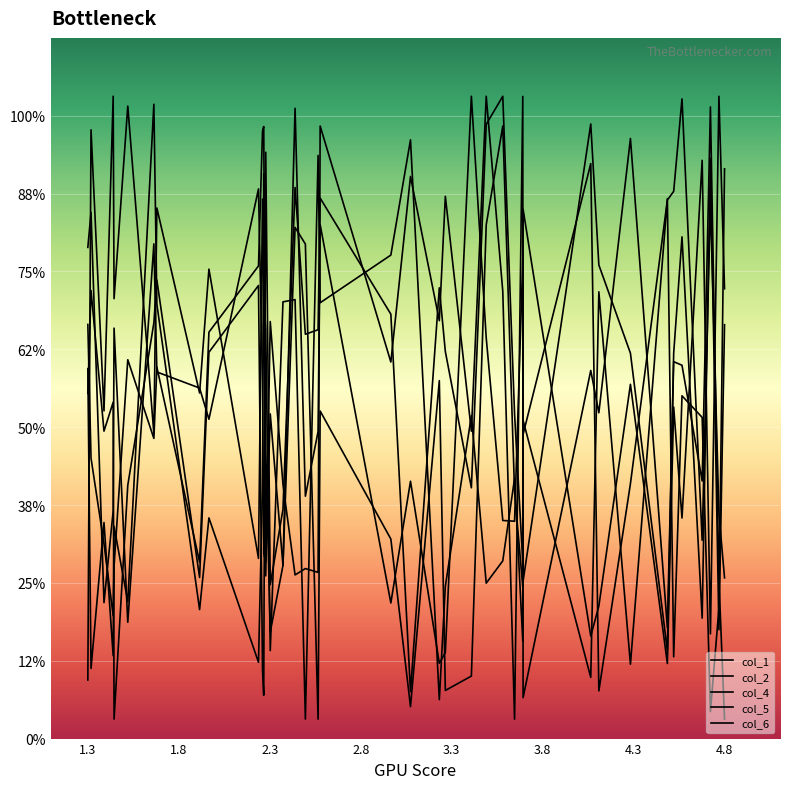

How many times do col_6 and col_4 cross each other?

17